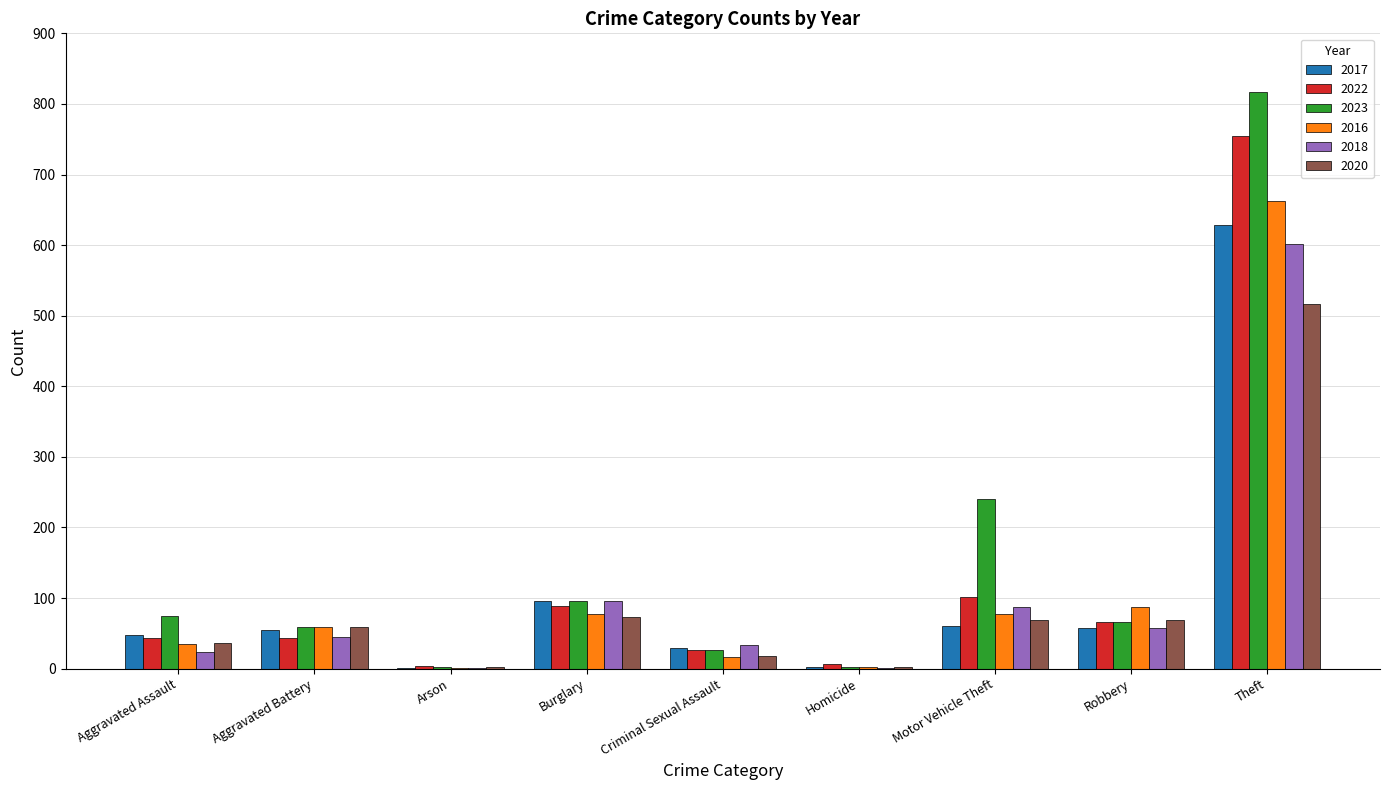

How many distinct data groups are displayed?

6